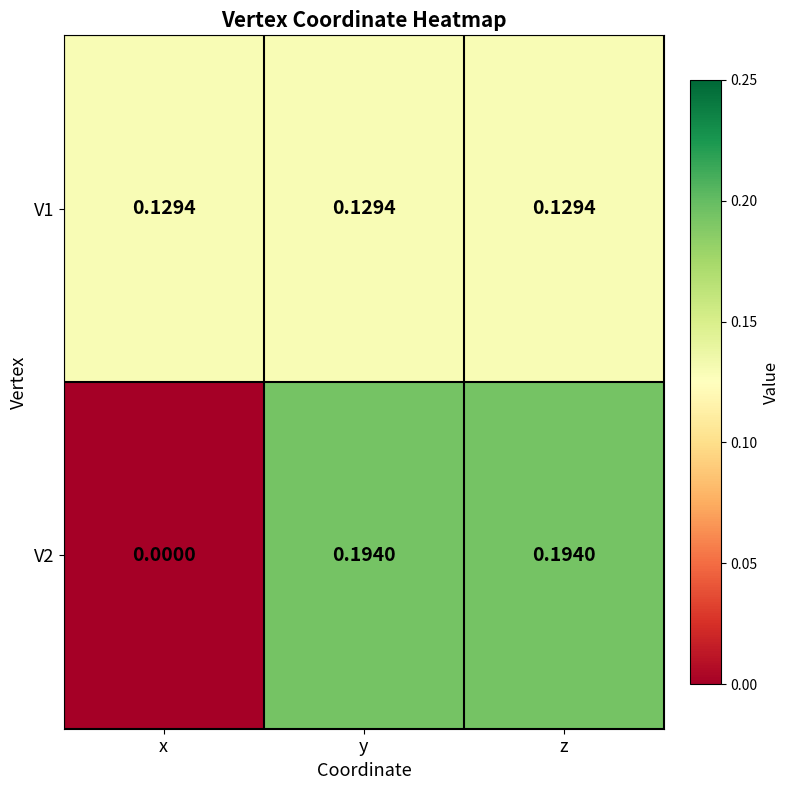

Is the value of V1 at y greater than the value of V2 at y?

No